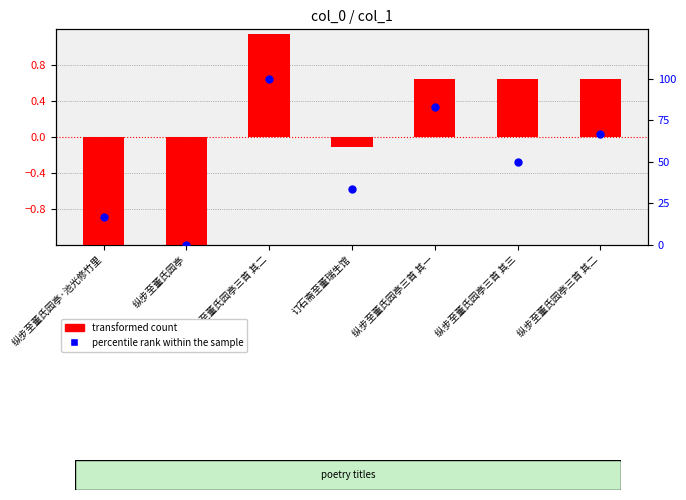

Is the value of percentile rank within the sample at 纵步至董氏园亭三首 其三 greater than the value of transformed count at 纵步至董氏园亭三首 其二?

Yes